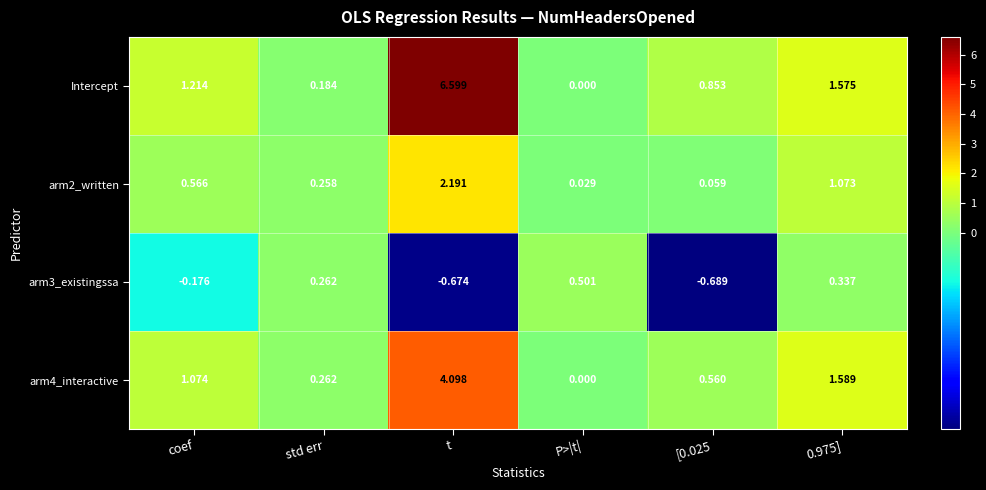

At which label does arm3_existingssa reach its peak?

P>|t|